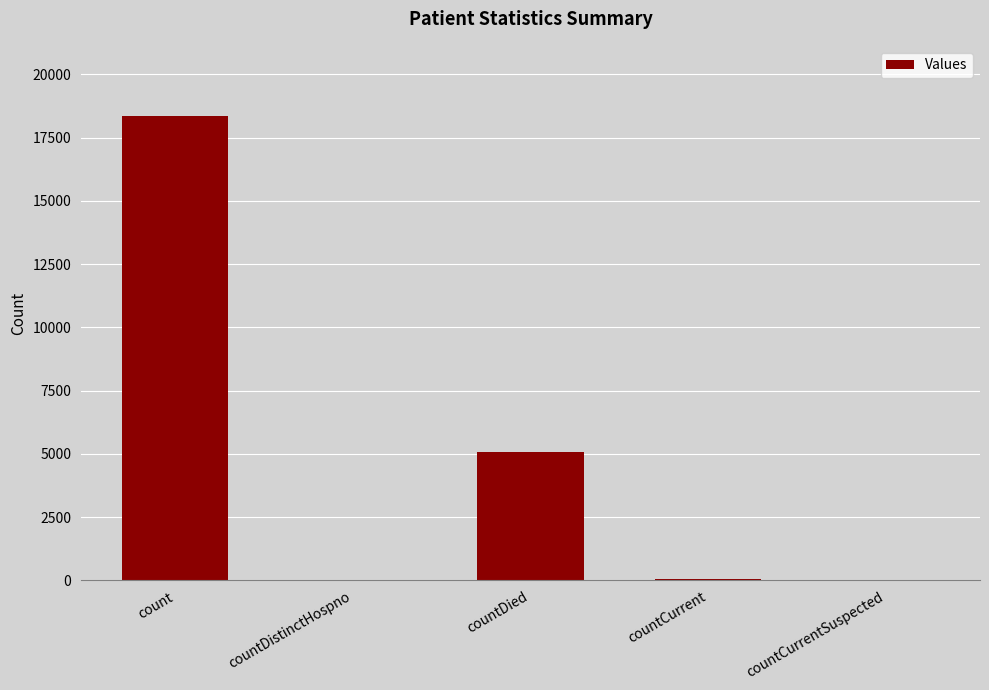

True or false: the data shows 18368 at count.

True